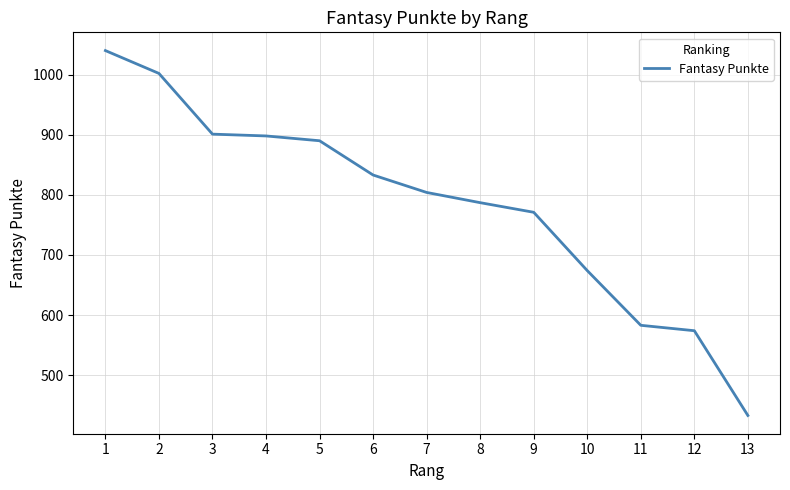

What is the average value?

784